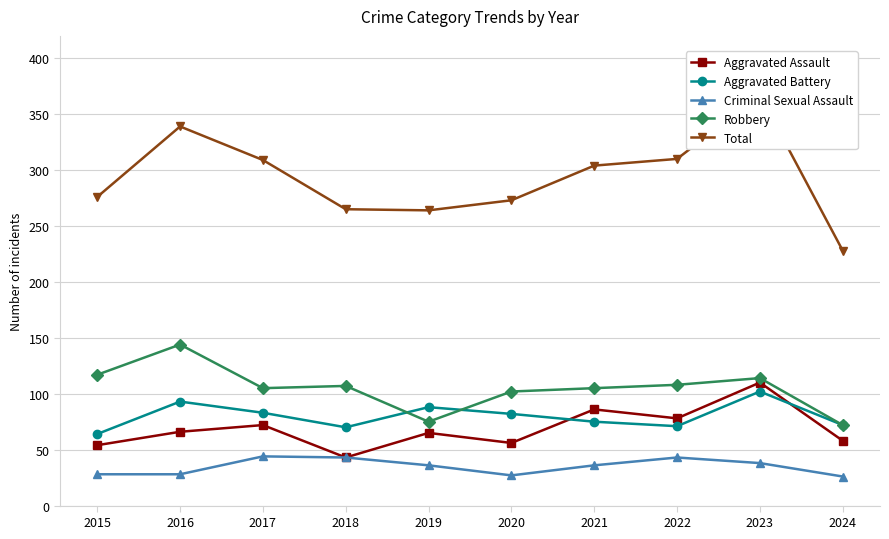

Which series has the largest total across all categories?

Total